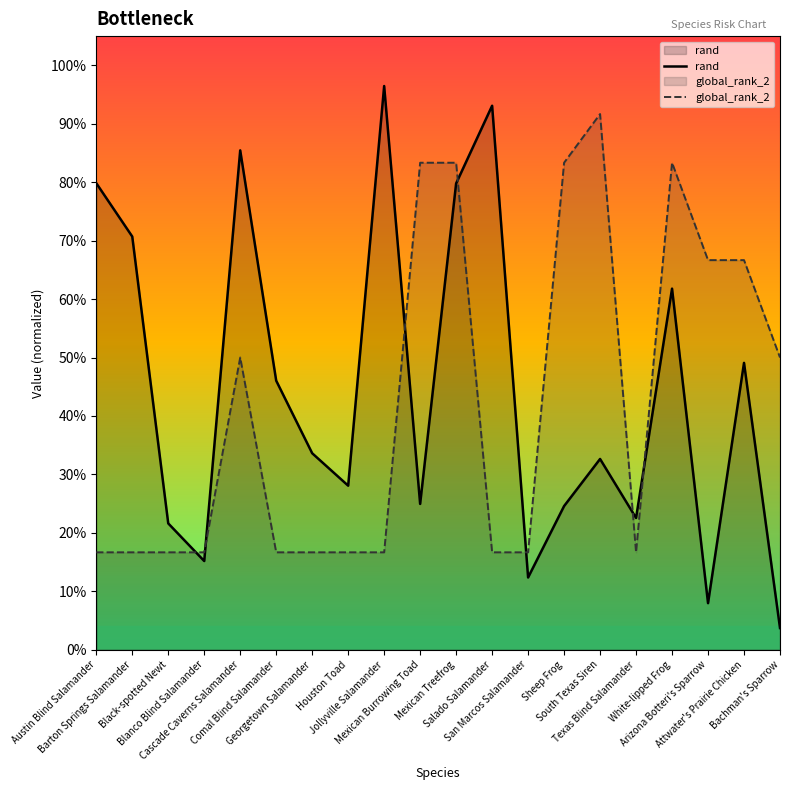

What position from the left is Barton Springs Salamander?

2